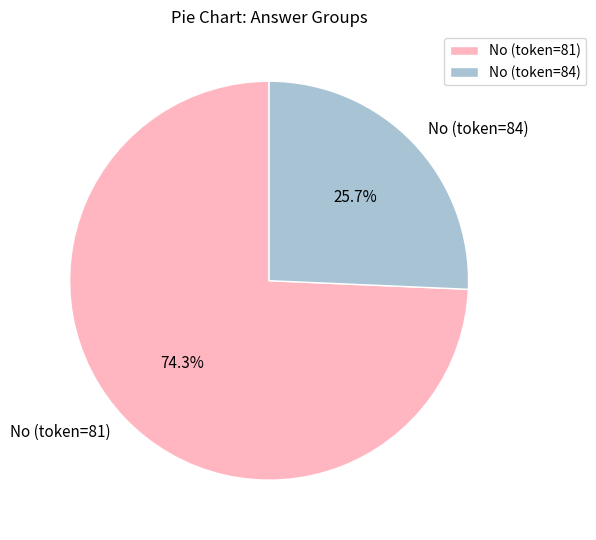

Rank the categories by value from lowest to highest.

No (token=84), No (token=81)